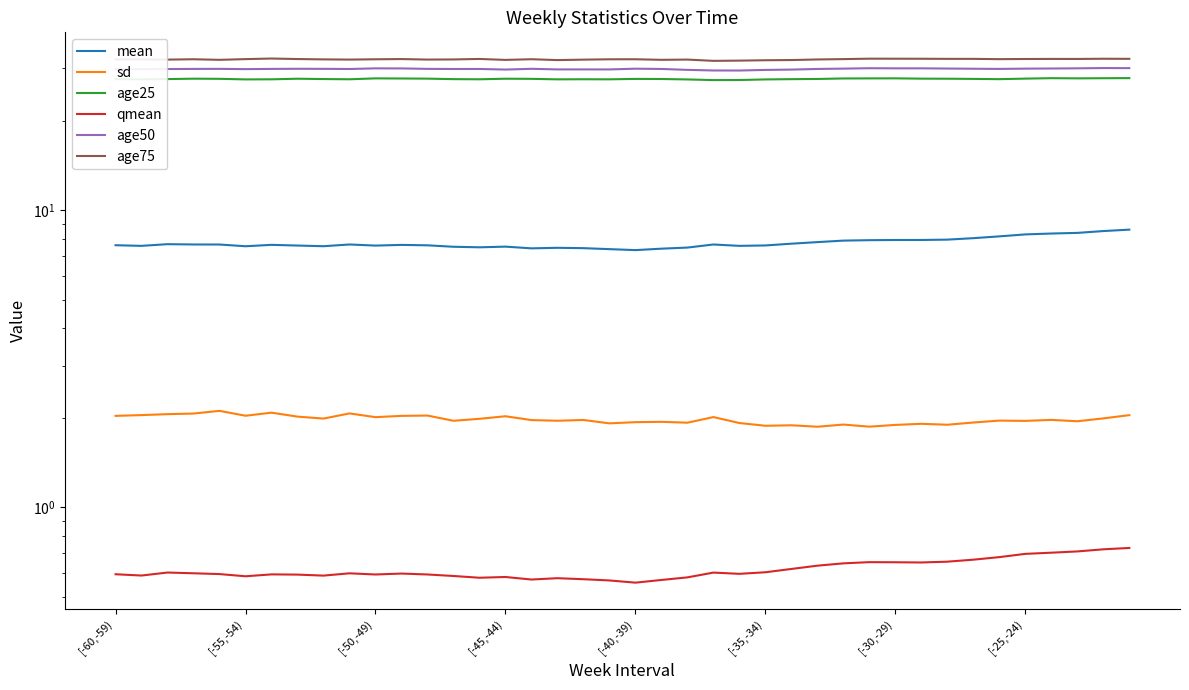

How many categories are shown in the chart?

40